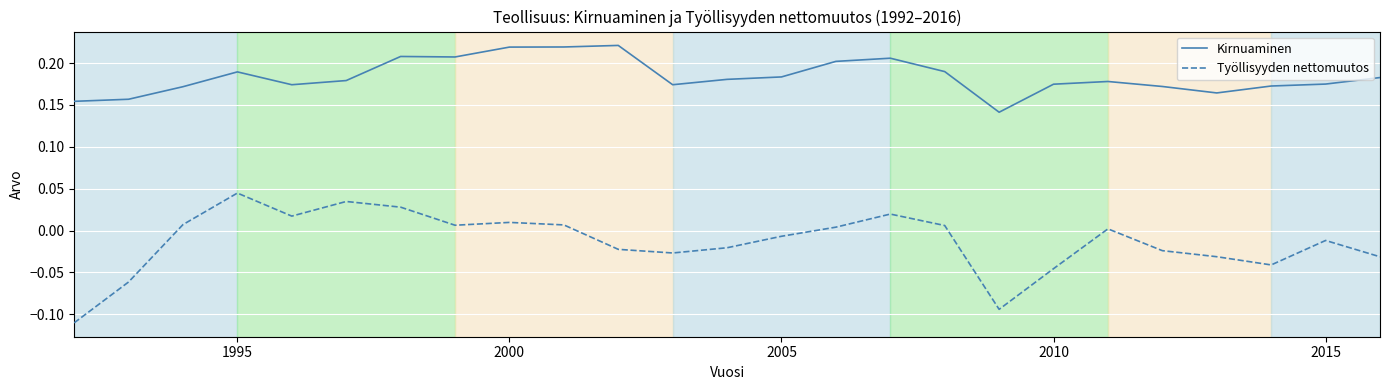

Rank the series by their average value, from highest to lowest.

Kirnuaminen, Työllisyyden nettomuutos